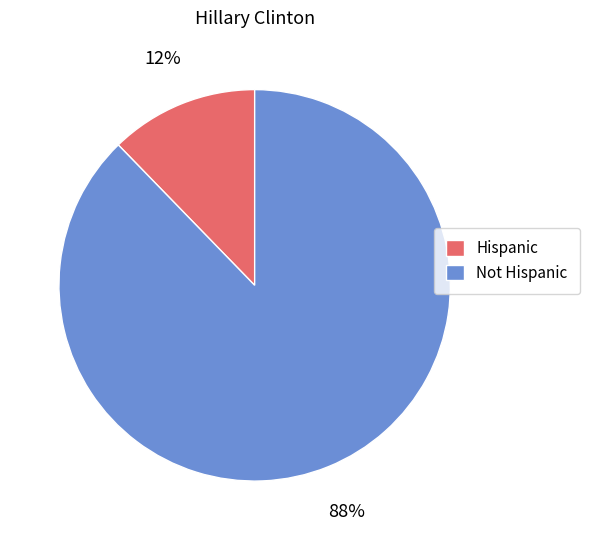

Which has a higher value, Hispanic or Not Hispanic?

Not Hispanic